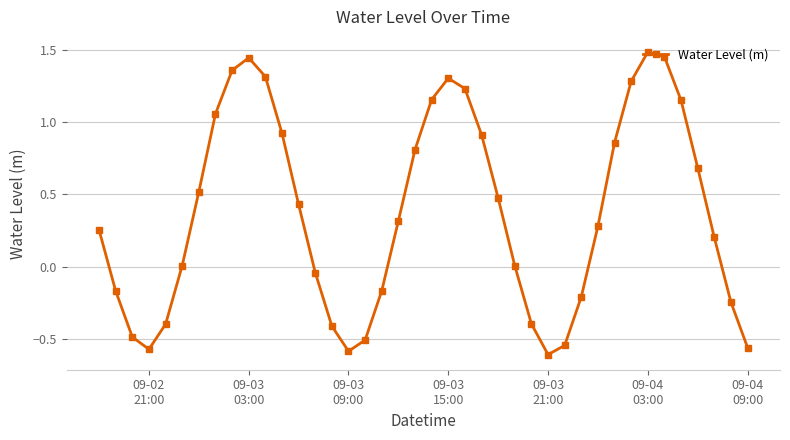

How many distinct data groups are displayed?

1